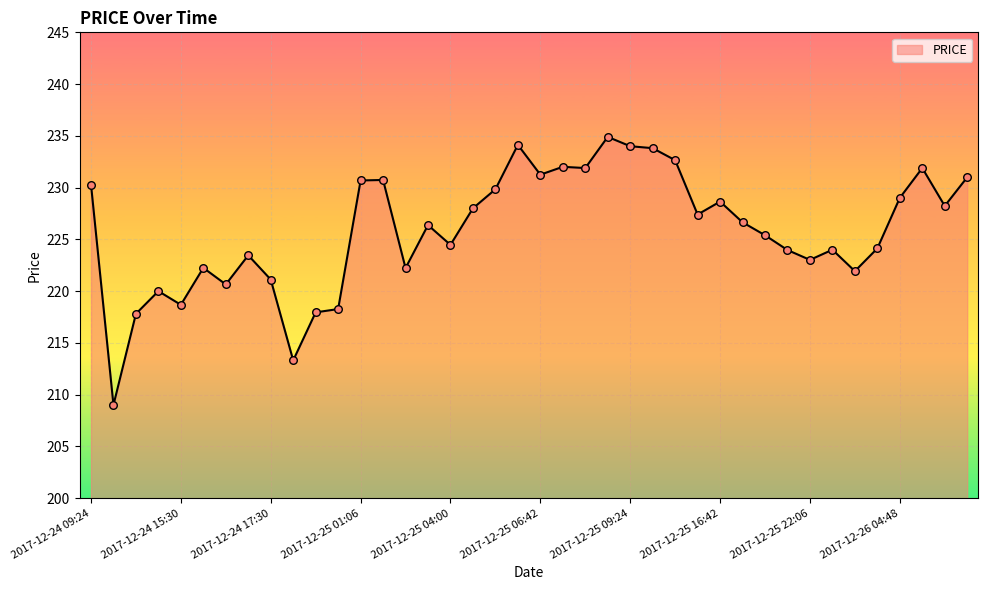

What is the difference between the maximum and minimum values?

25.9